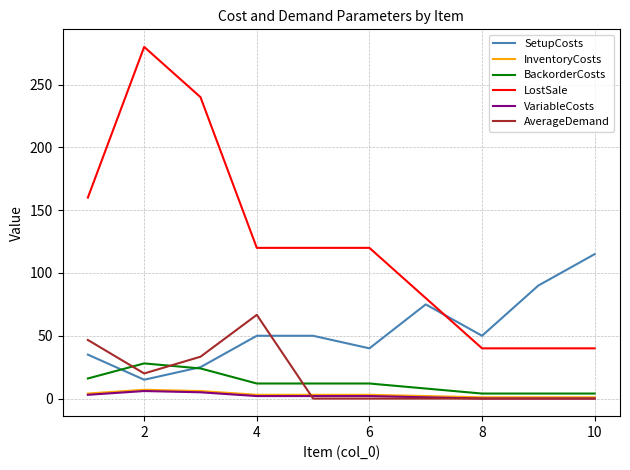

True or false: InventoryCosts and LostSale cross at least once.

False